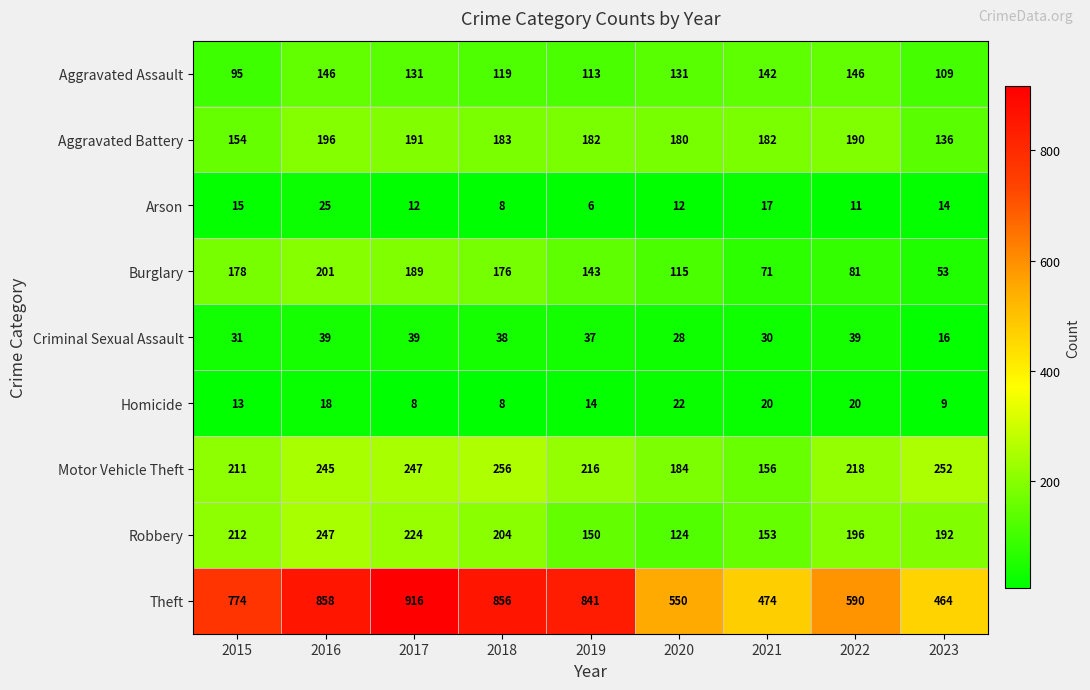

How many series are shown in this chart?

9